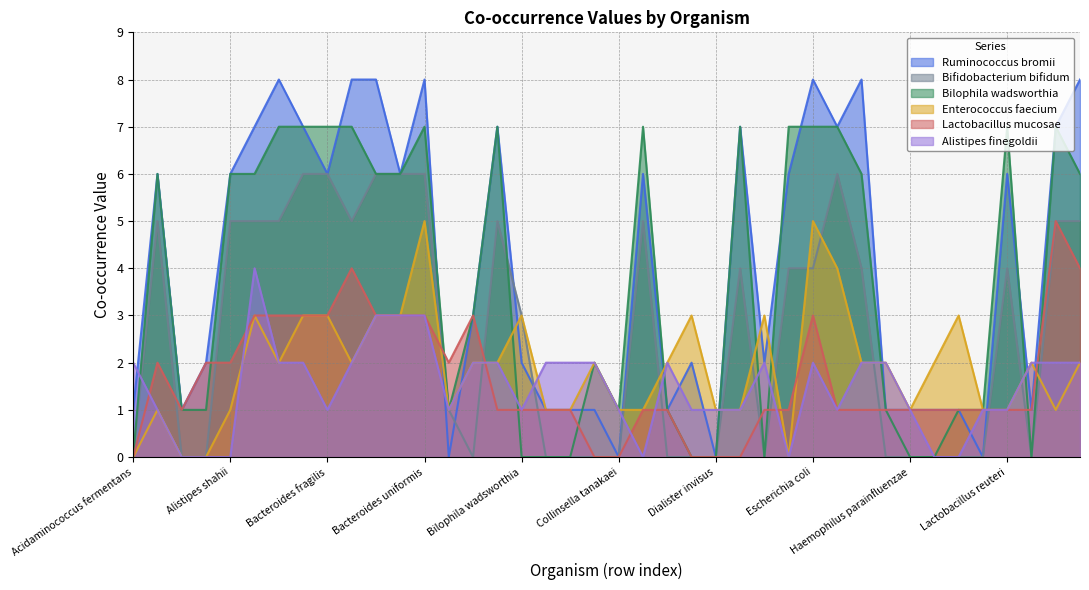

What are all the series names shown in the legend?

Ruminococcus bromii, Bifidobacterium bifidum, Bilophila wadsworthia, Enterococcus faecium, Lactobacillus mucosae, Alistipes finegoldii